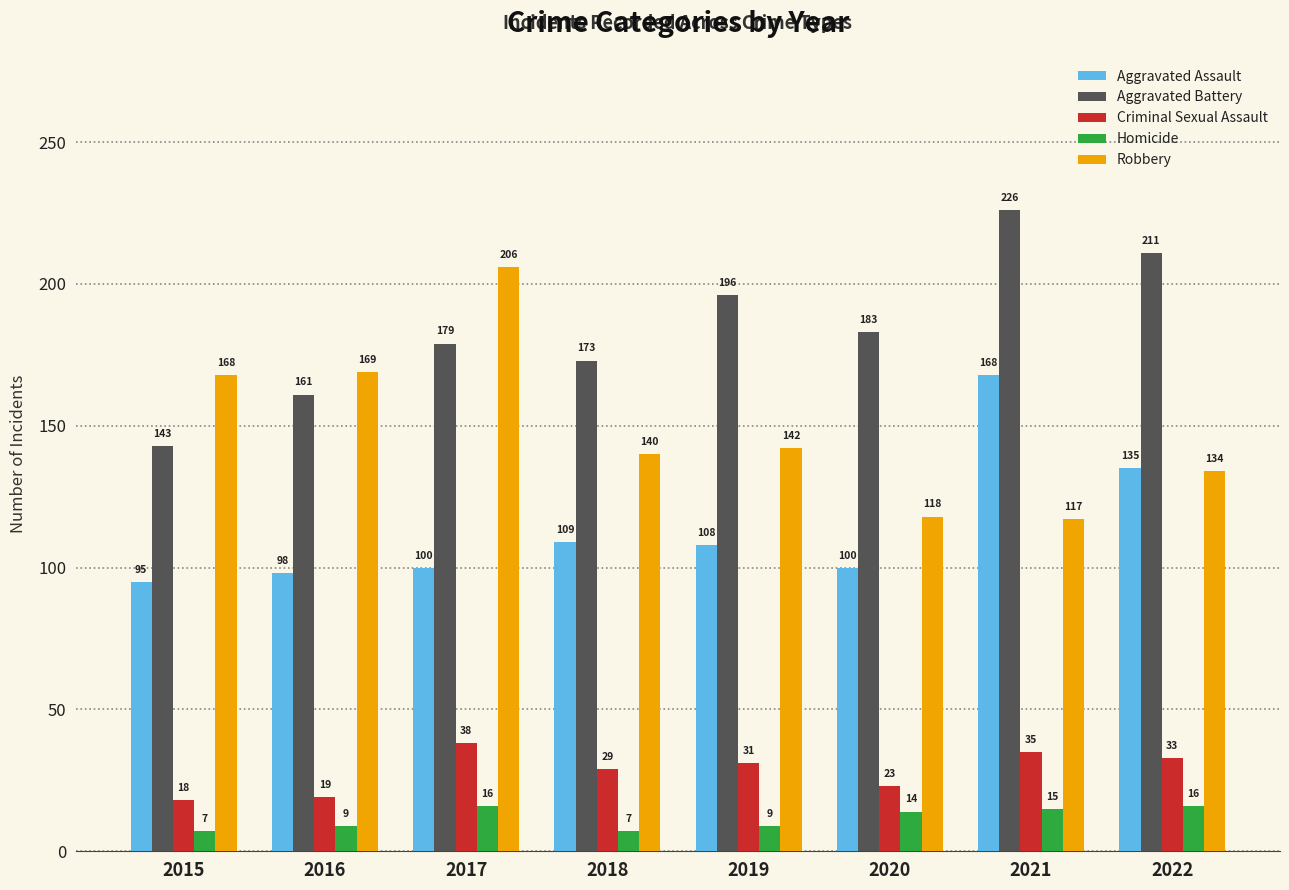

At 2017, list the series in order from smallest to largest.

Homicide, Criminal Sexual Assault, Aggravated Assault, Aggravated Battery, Robbery